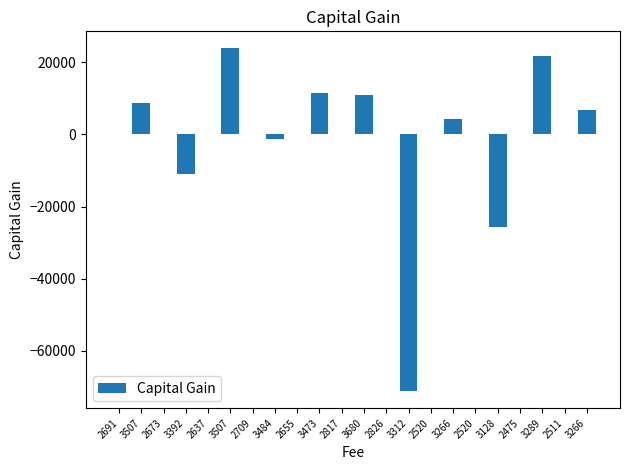

The chart shows a value of 0 at 2475. True or false?

True